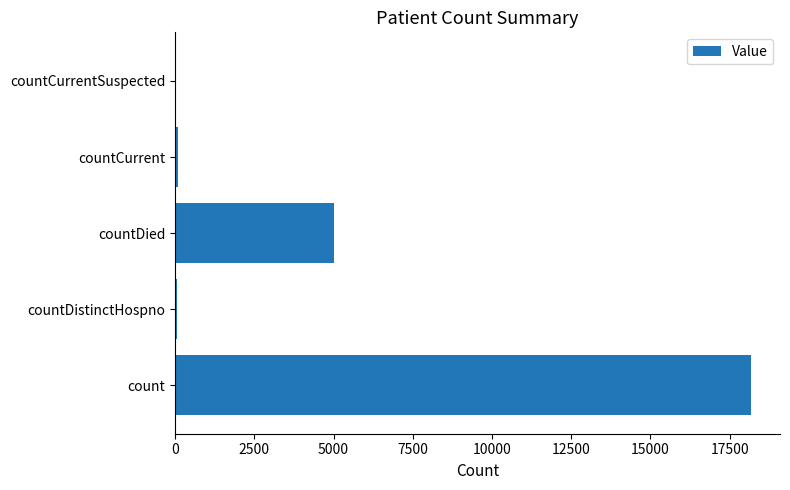

Which has a higher value, count or countCurrentSuspected?

count